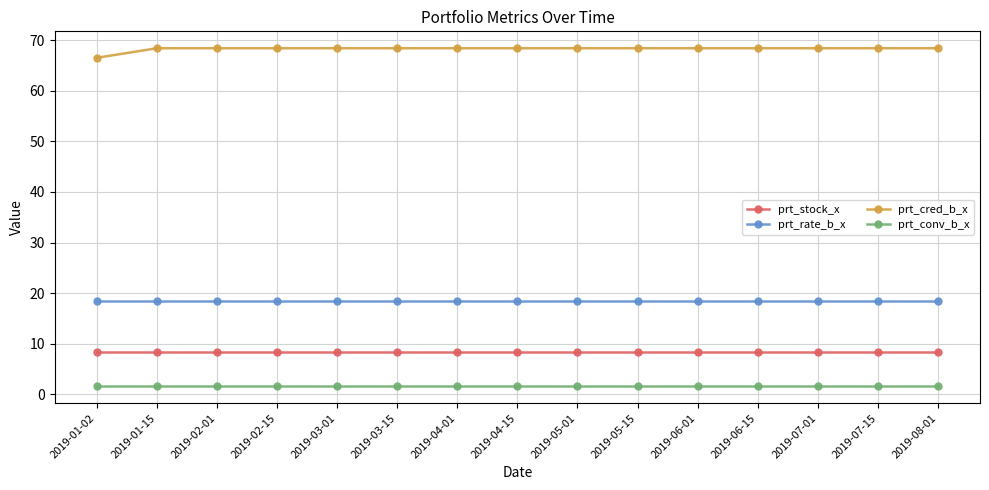

What is the value of the prt_cred_b_x point at the 2nd from the left?

68.4